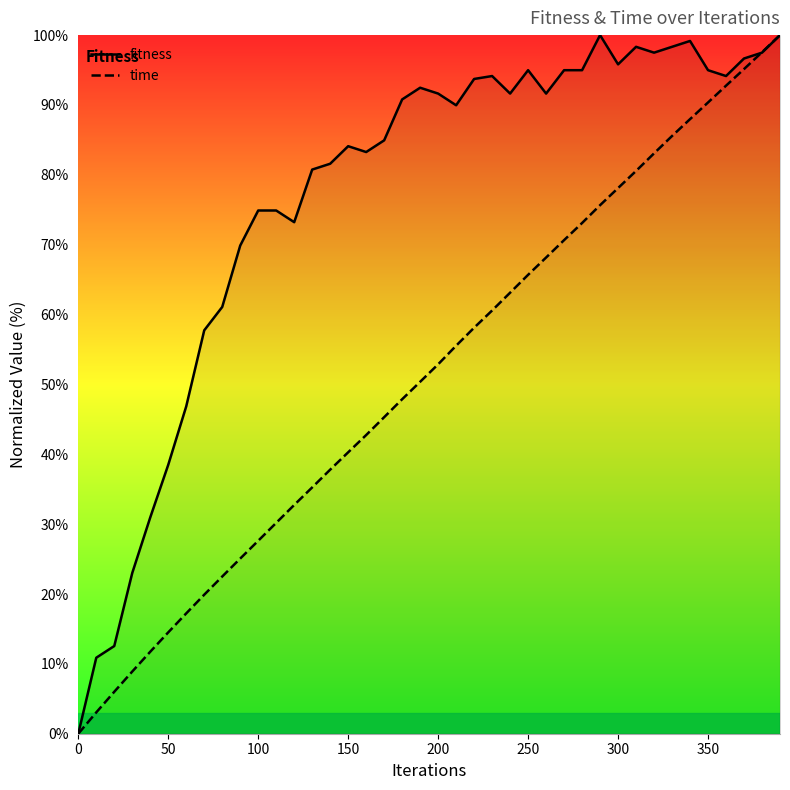

Reading left to right, extract all data points from this chart.

fitness: 0.0	10.9	12.6	23.0	31.0	38.5	46.9	57.7	61.1	69.9	74.9	74.9	73.2	80.8	81.6	84.1	83.3	84.9	90.8	92.5	91.6	90.0	93.7	94.1	91.6	95.0	91.6	95.0	95.0	100.0	95.8	98.3	97.5	98.3	99.2	95.0	94.1	96.7	97.5	100.0
time: 0.0	3.1	6.0	8.9	11.7	14.5	17.2	19.9	22.5	25.1	27.6	30.2	32.7	35.3	37.8	40.3	42.8	45.3	47.9	50.4	52.9	55.5	58.1	60.6	63.1	65.7	68.2	70.7	73.1	75.7	78.1	80.6	83.1	85.6	88.0	90.4	92.8	95.1	97.6	100.0